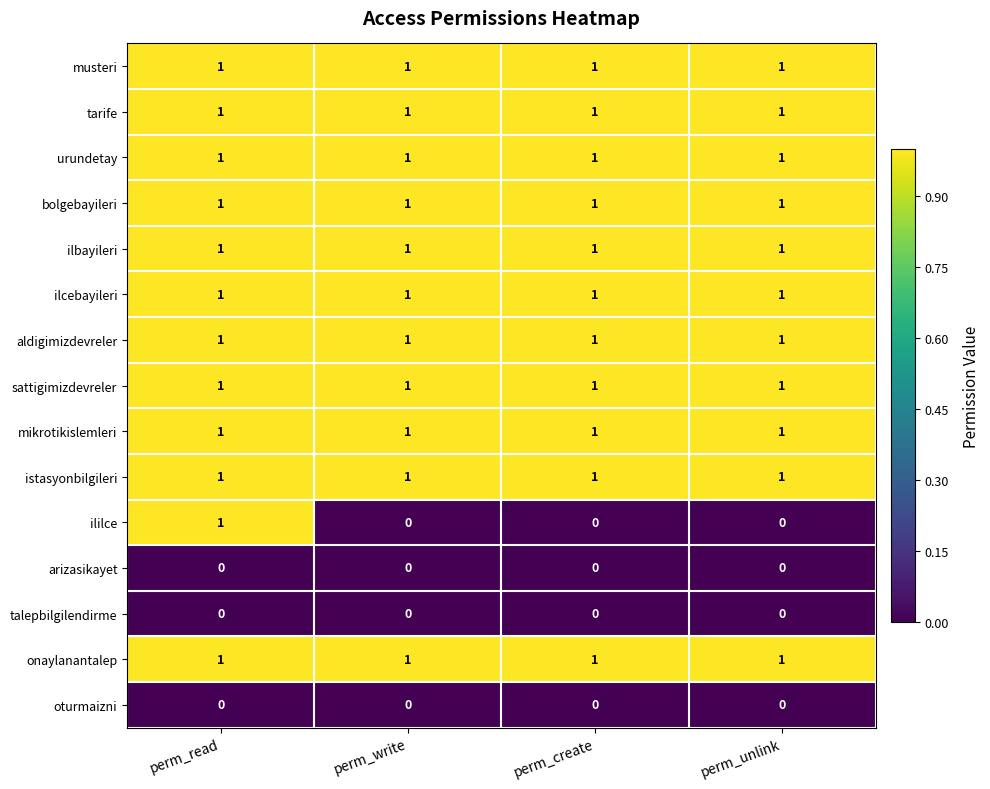

At how many categories does at least one series exceed 0?

4